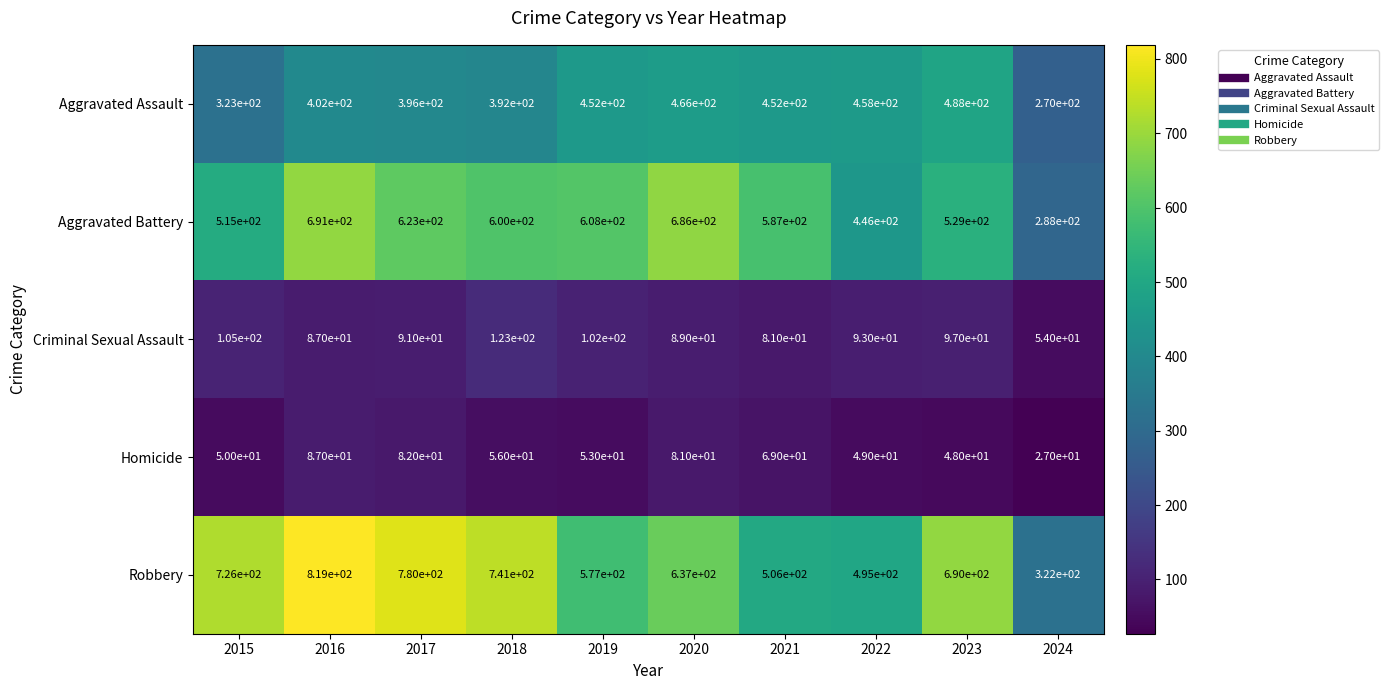

What is the greatest value displayed?

819